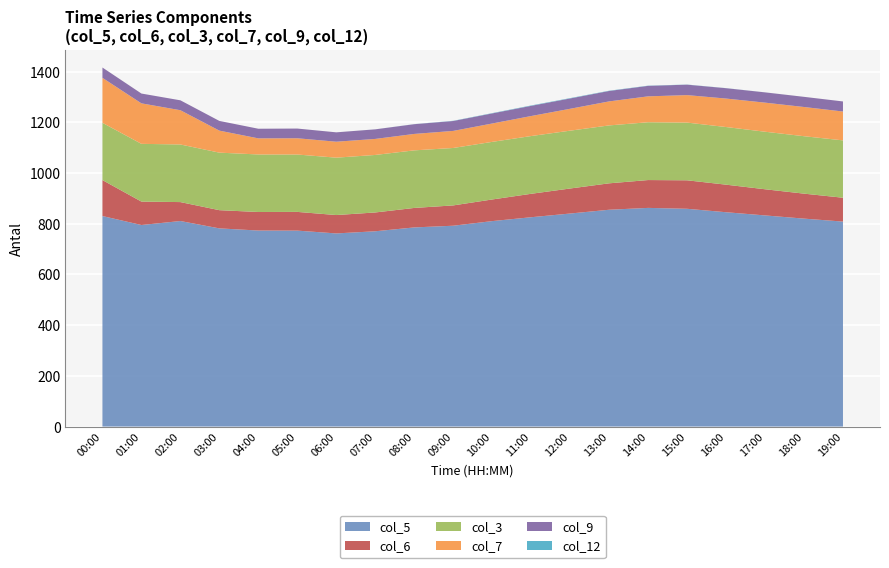

Reading left to right, list all the values displayed in this chart.

col_5: 830.3	794.9	810.6	781.6	773.1	772.8	761.7	770.2	785.4	792.1	810.3	825.6	840.2	855.1	862.4	858.9	845.3	832.7	820.1	808.4
col_6: 141.8	92.3	74.7	71.8	73.1	73.8	72.5	74.2	76.8	80.1	85.3	92.4	98.7	104.2	109.8	112.3	108.7	103.2	98.5	94.1
col_3: 225.8	227.8	227.2	226.9	226.9	226.3	226.3	226.8	227.1	226.5	227.2	227.8	228.1	228.4	228.0	227.6	227.3	226.9	226.5	226.2
col_7: 177.4	159.7	135.1	86.8	63.5	64.1	62.9	63.2	64.8	67.3	72.4	78.9	86.3	94.7	102.1	108.4	112.3	114.7	115.2	113.8
col_9: 40.7	38.7	39.1	38.3	38.0	38.3	37.0	37.8	38.4	39.1	39.8	40.2	40.7	41.1	41.4	41.2	40.9	40.5	40.1	39.7
col_12: 0.0	0.0	0.0	0.0	0.0	0.0	0.0	0.1	0.3	0.8	1.2	1.5	1.4	1.1	0.8	0.5	0.3	0.1	0.0	0.0